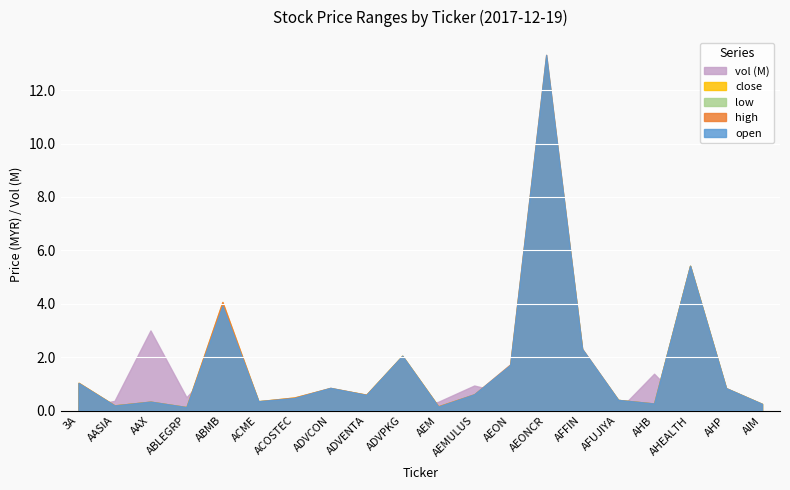

Which series has the widest spread of values?

vol